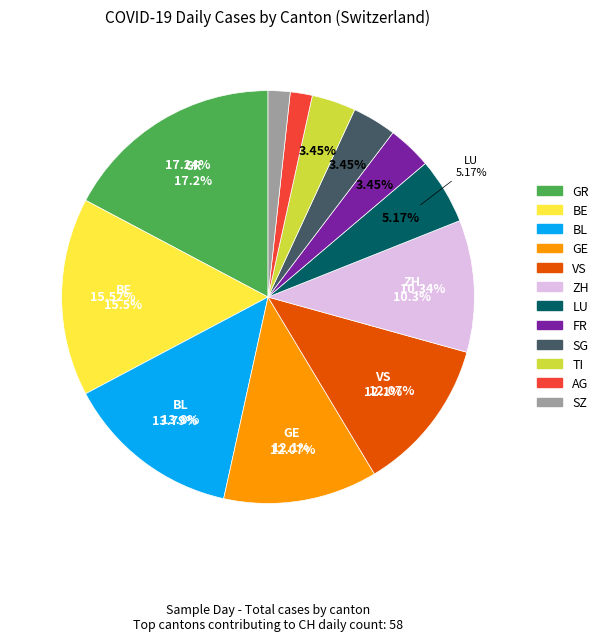

To the nearest percent, what is the combined percentage of GE and SZ?

14%